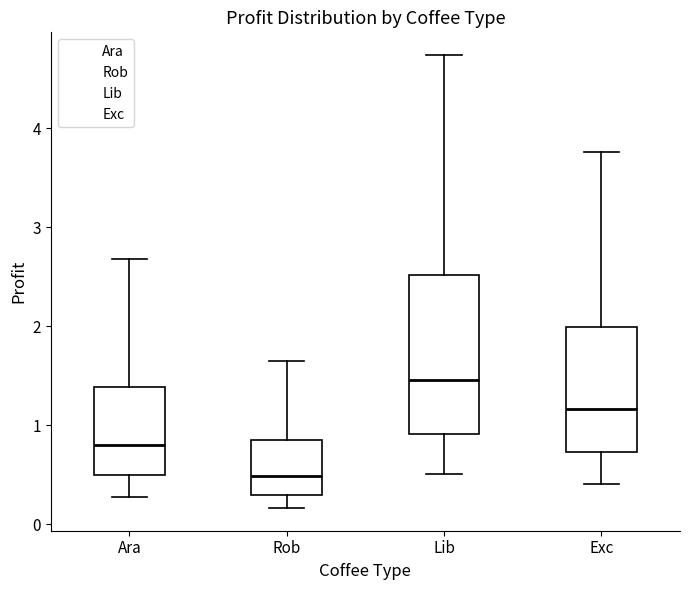

Which box's median line is the highest?

Lib